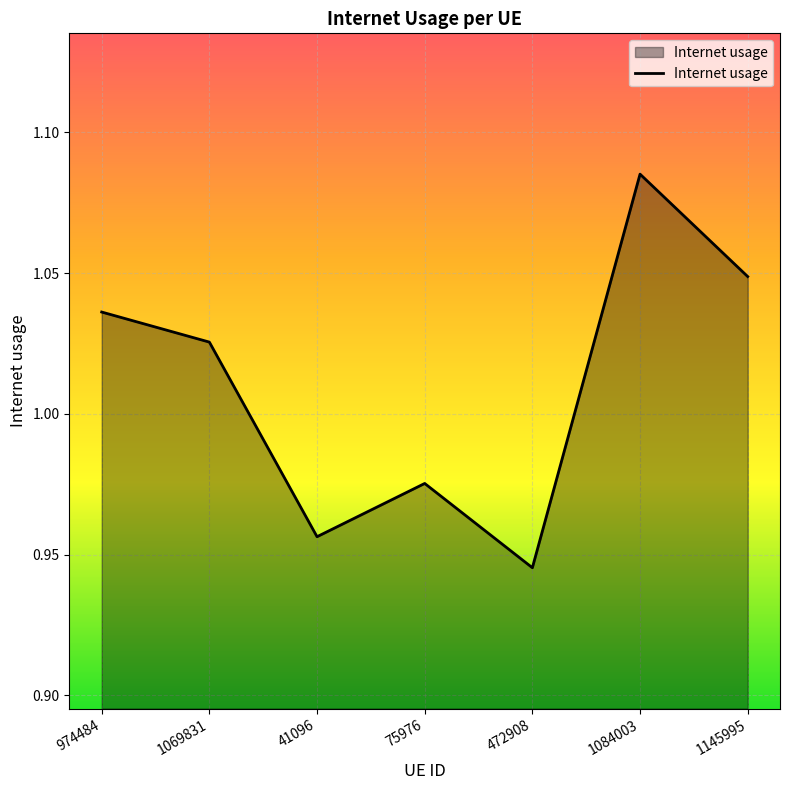

How many lines are shown in the chart?

1